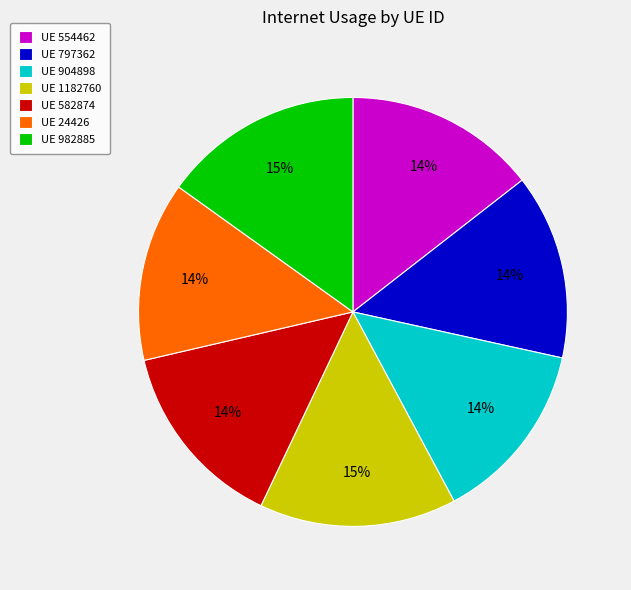

Does UE 904898 account for over 50% of the chart?

No